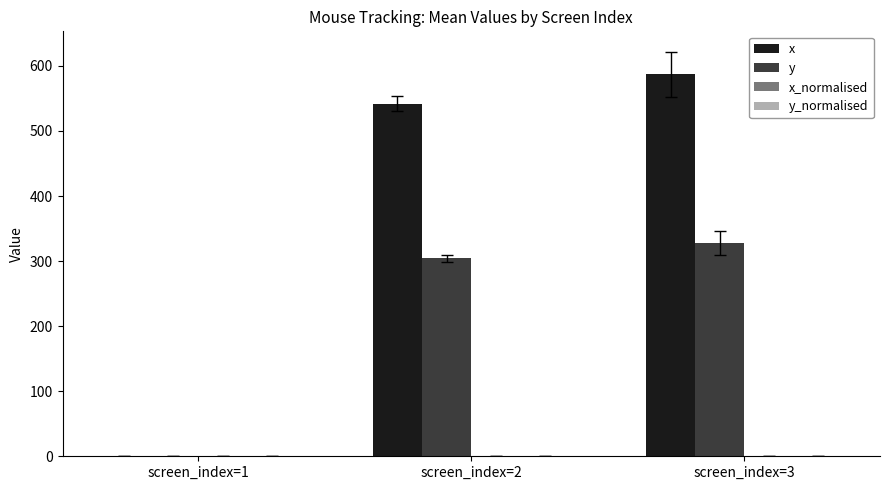

What is the highest value of the y series?

328.0